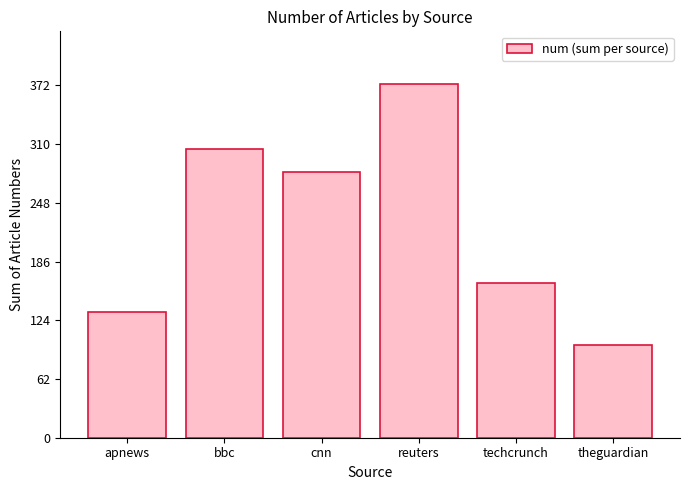

What is the label of the 6th bar from the right?

apnews